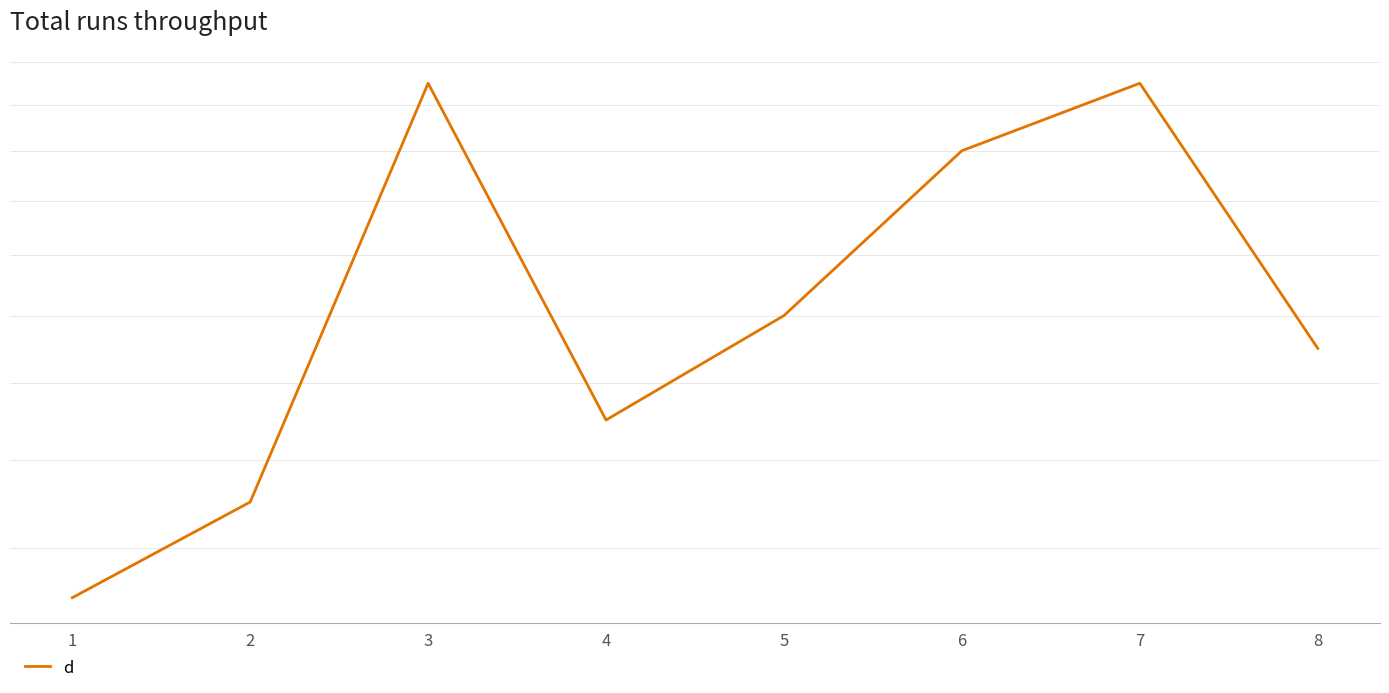

True or false: the data shows 2 at 1.

False